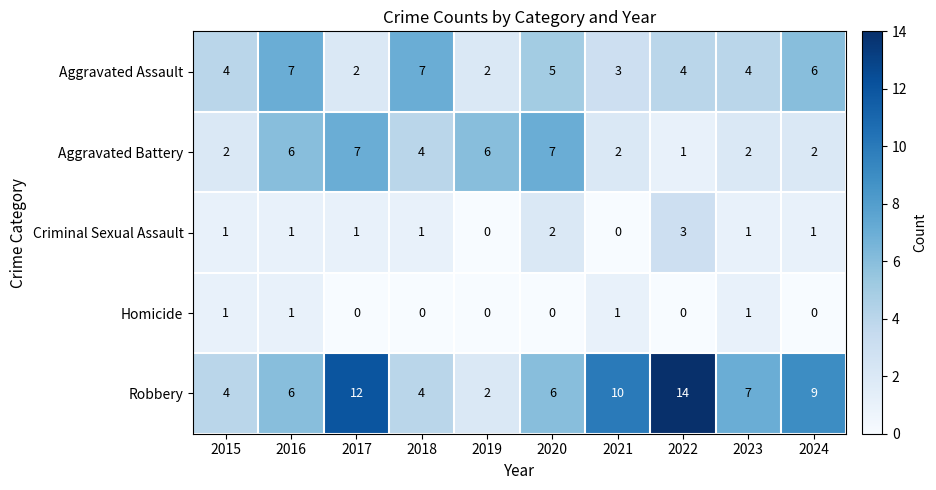

Rank the series at 2021 from lowest to highest value.

Criminal Sexual Assault, Homicide, Aggravated Battery, Aggravated Assault, Robbery